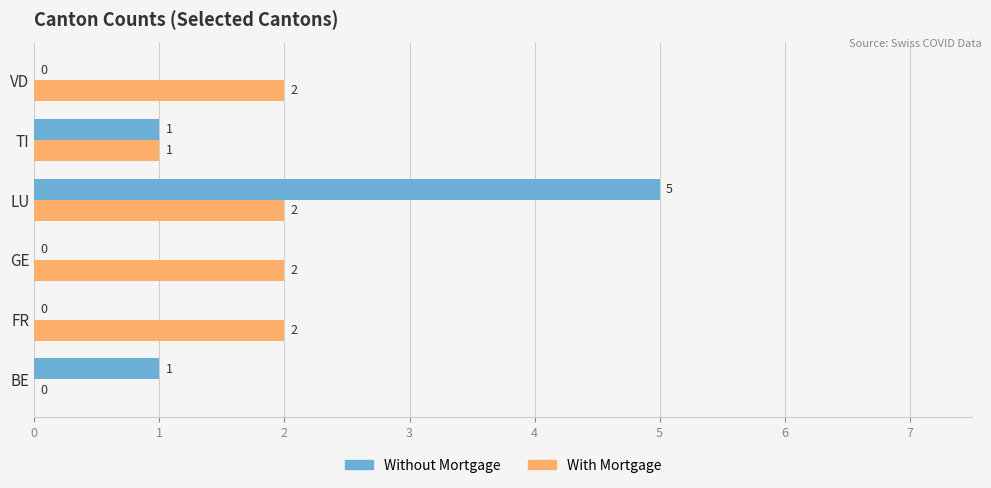

What are all the series names shown in the legend?

Without Mortgage, With Mortgage